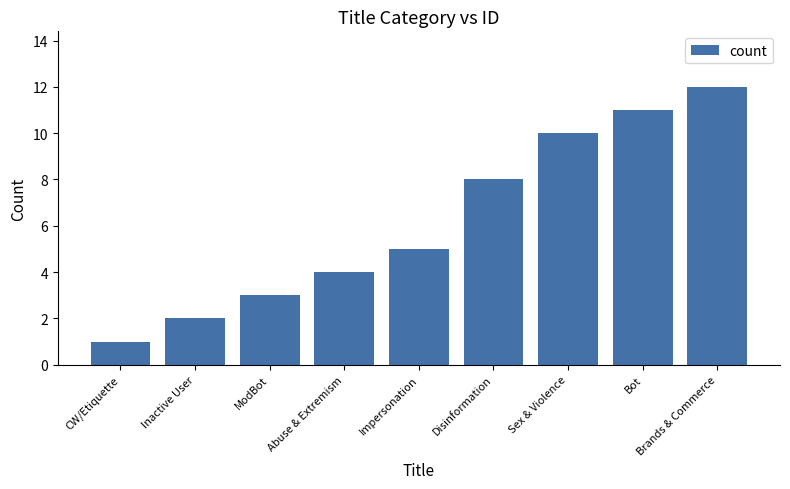

Reading left to right, what are all the values shown in this chart?

1	2	3	4	5	8	10	11	12